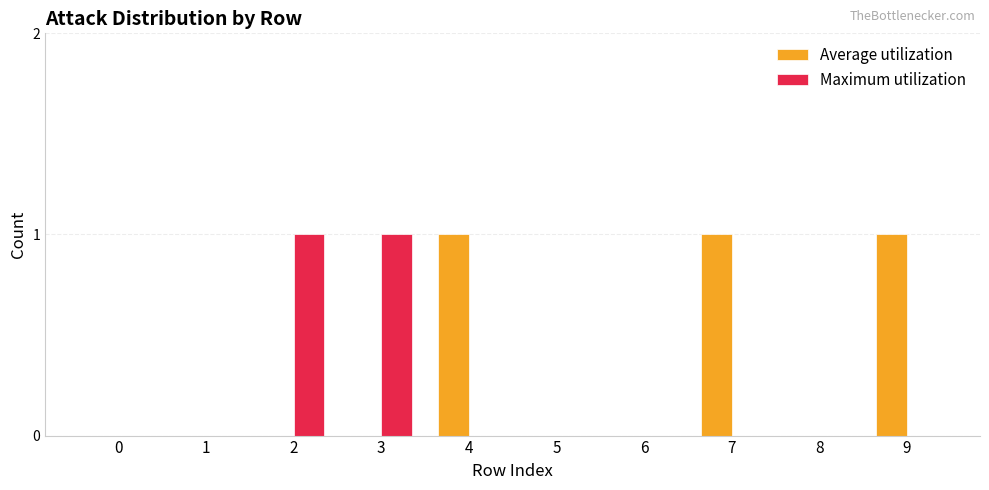

Reading left to right, transcribe all the data shown in this chart.

Average utilization: 0	0	0	0	1	0	0	1	0	1
Maximum utilization: 0	0	1	1	0	0	0	0	0	0